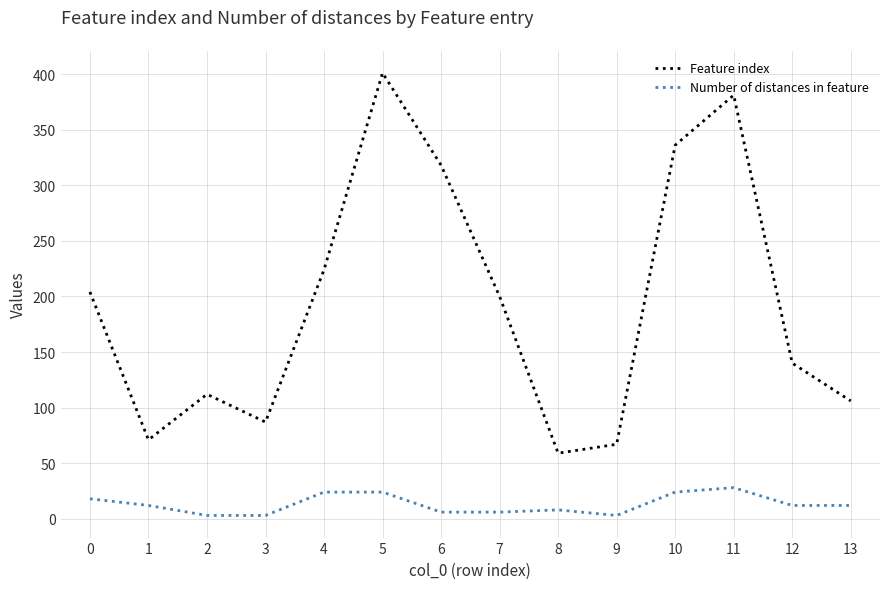

What are all the series names shown in the legend?

Feature index, Number of distances in feature